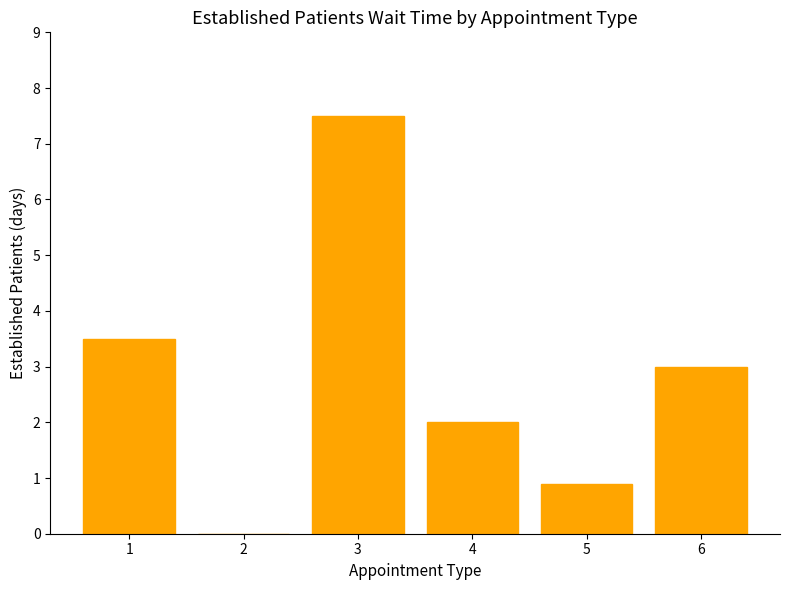

How many categories are shown in the chart?

6